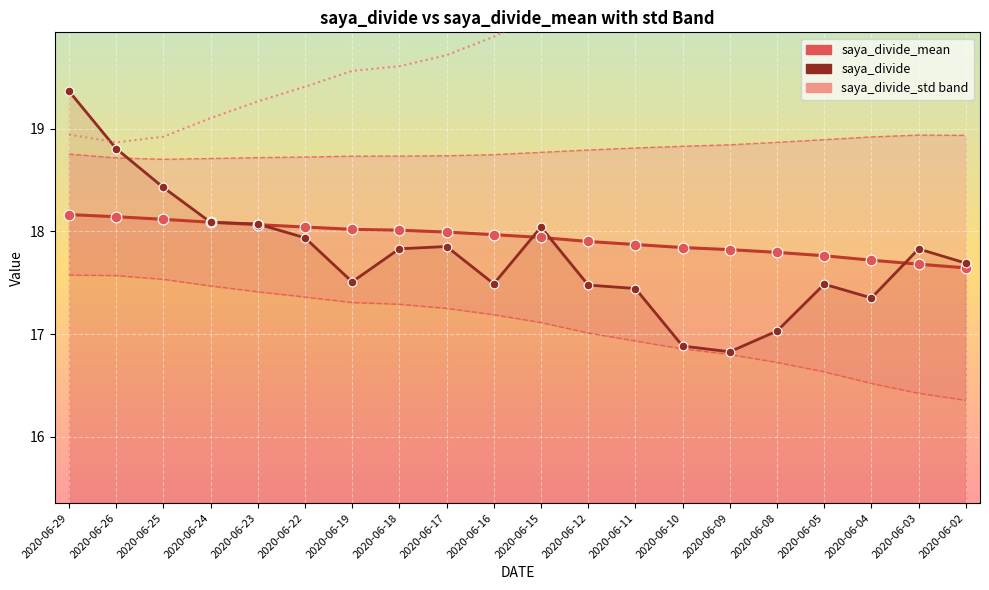

At how many categories does at least one series exceed 17?

20